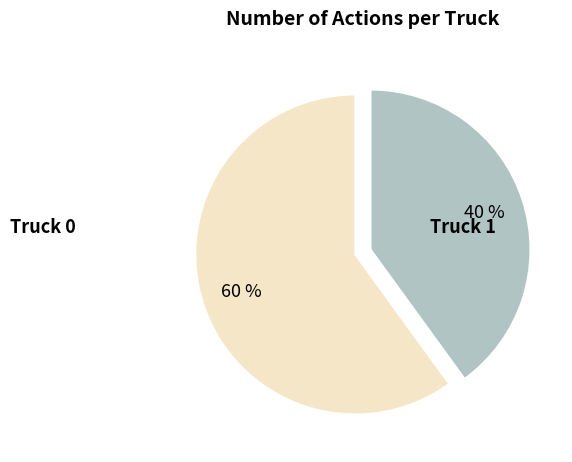

Is it true that Truck 0 is 49% of the pie?

False